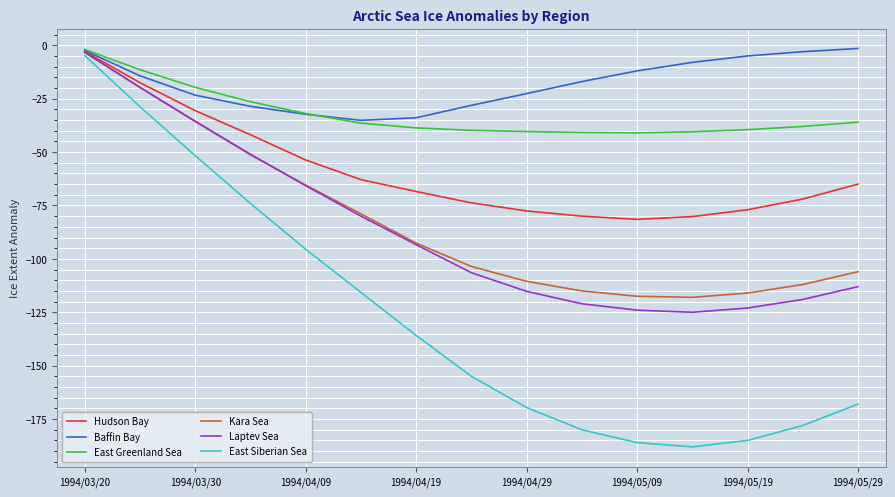

What is the minimum value for Baffin Bay?

-35.1